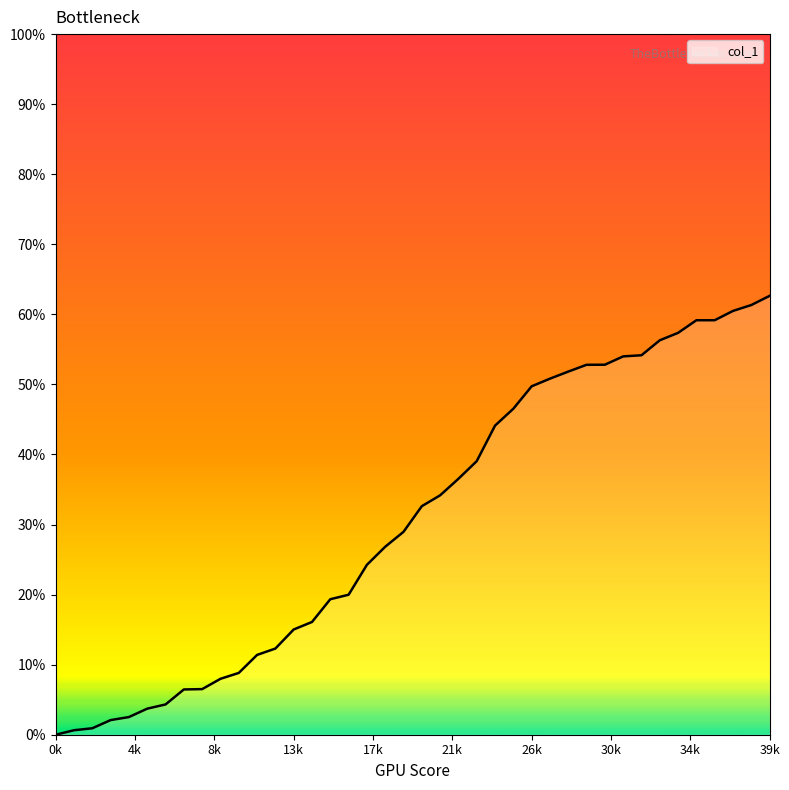

What is the sum of the values at 29 and 28?

104.6